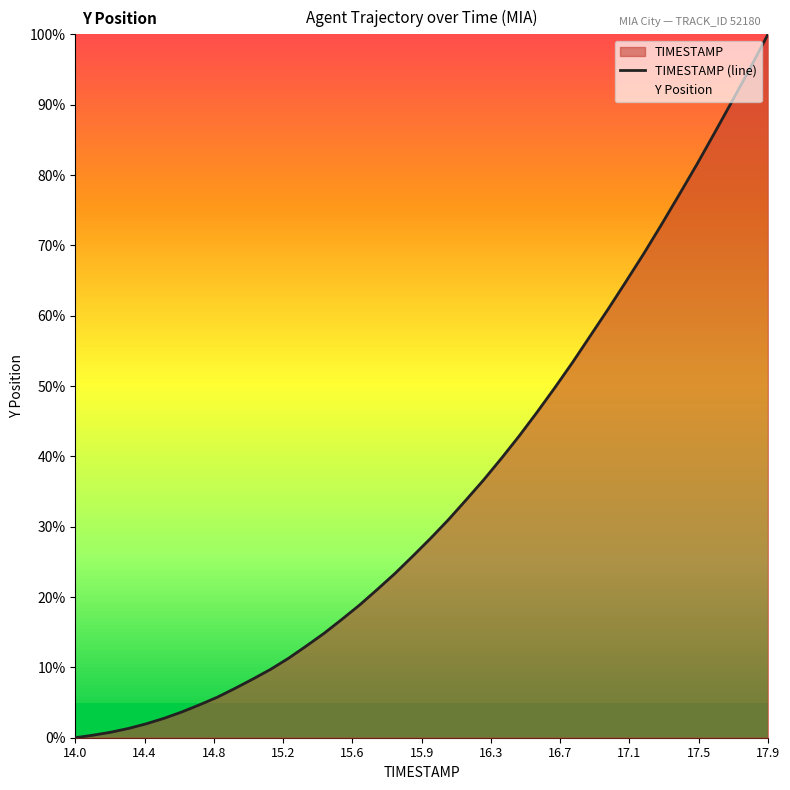

Which category has the highest value in the TIMESTAMP (line) series?

17.9